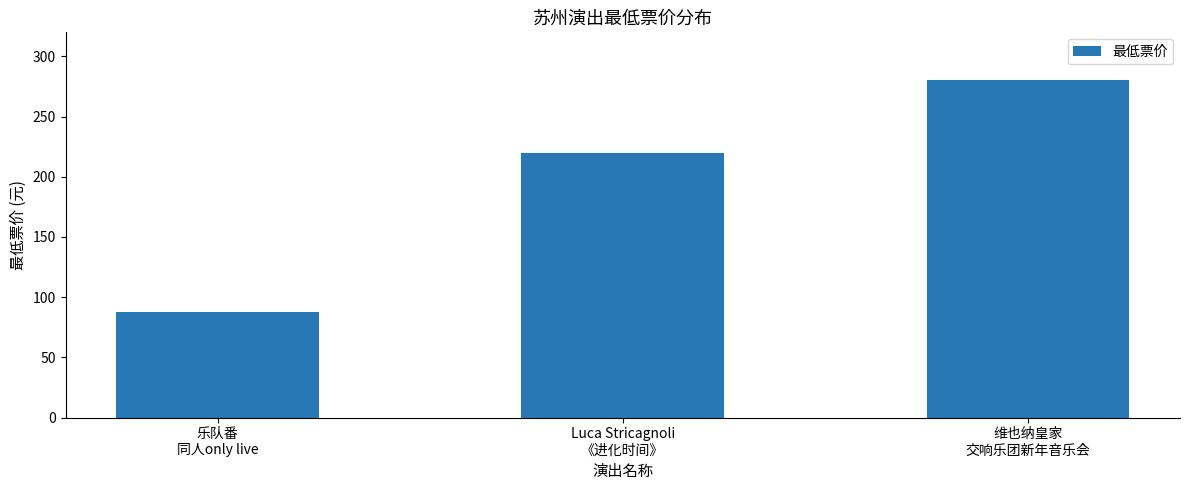

Reading left to right, what are all the values shown in this chart?

88	220	280